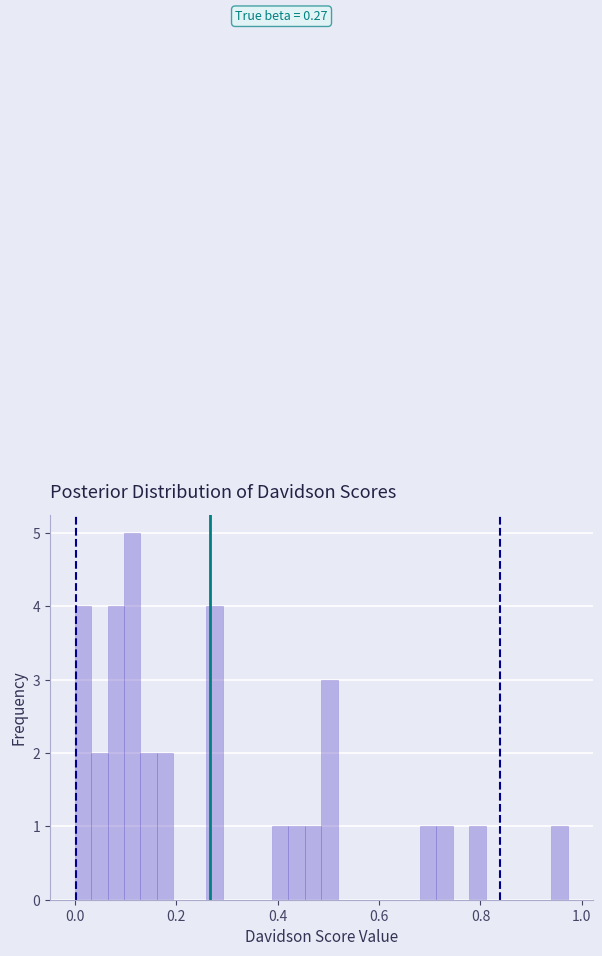

Read against the x-axis, roughly where is the centre of the tallest bar?

0.12